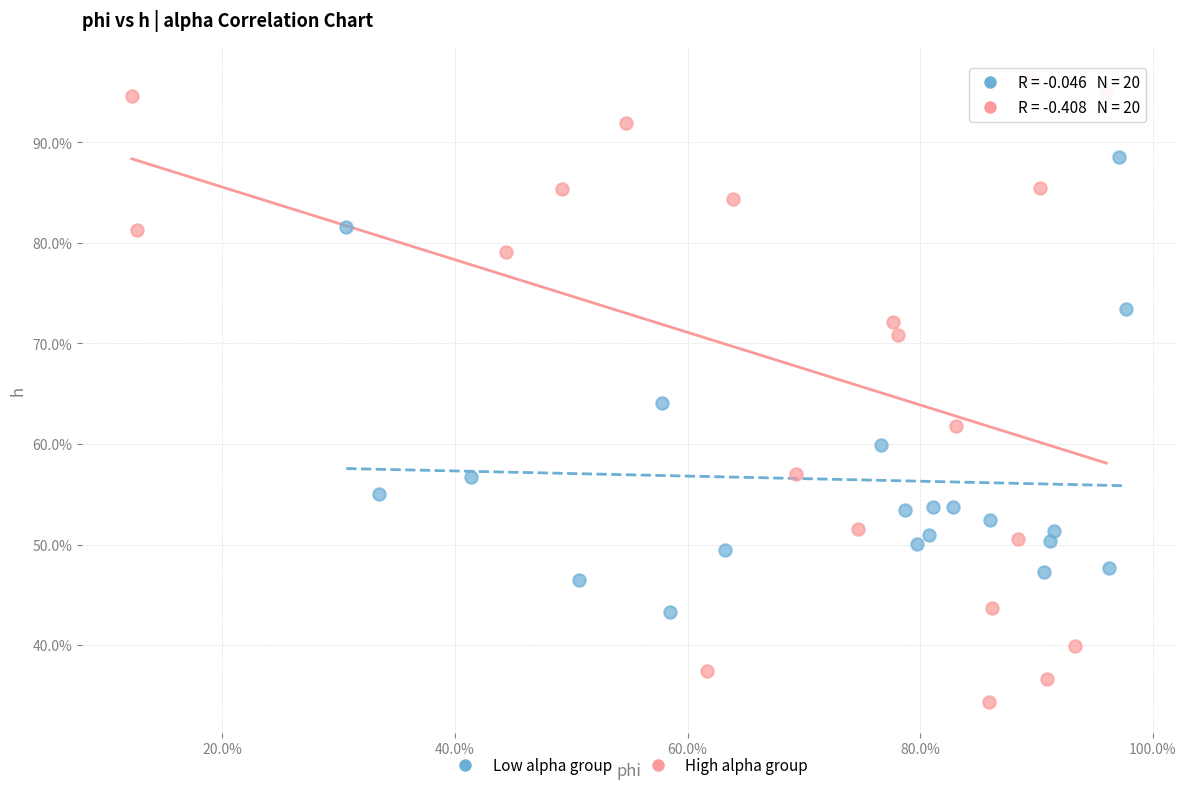

Which series contains the highest Y value?

High alpha group